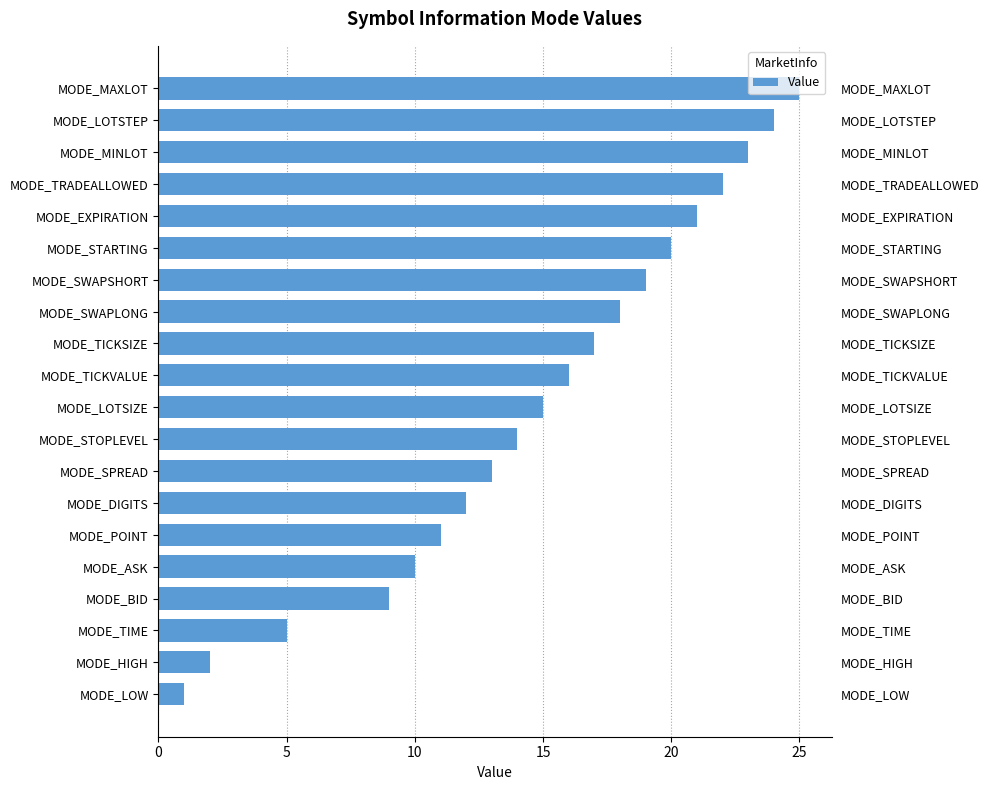

Does the chart contain any negative values?

No